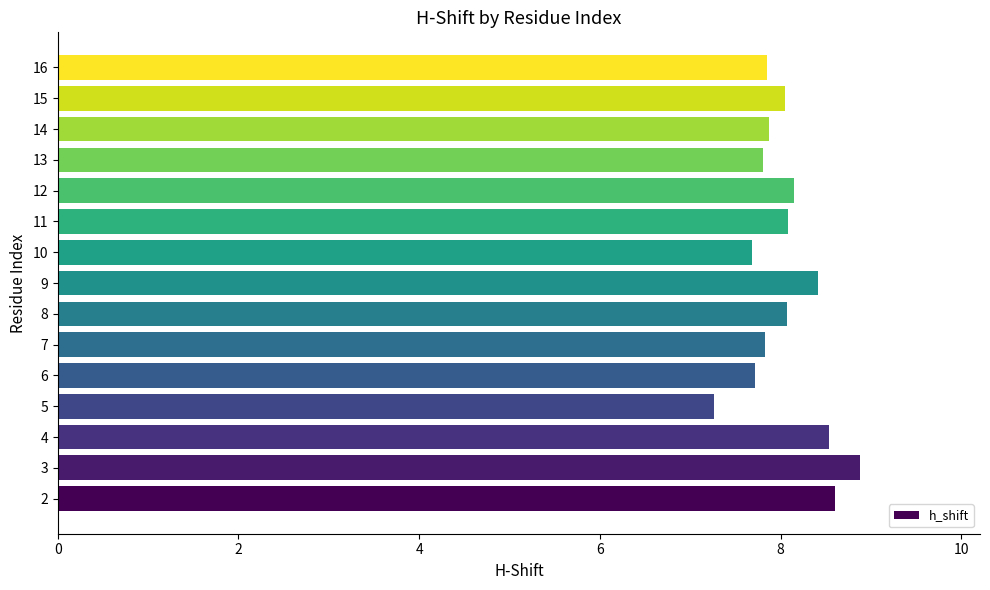

Between 4 and 14, which is larger?

4